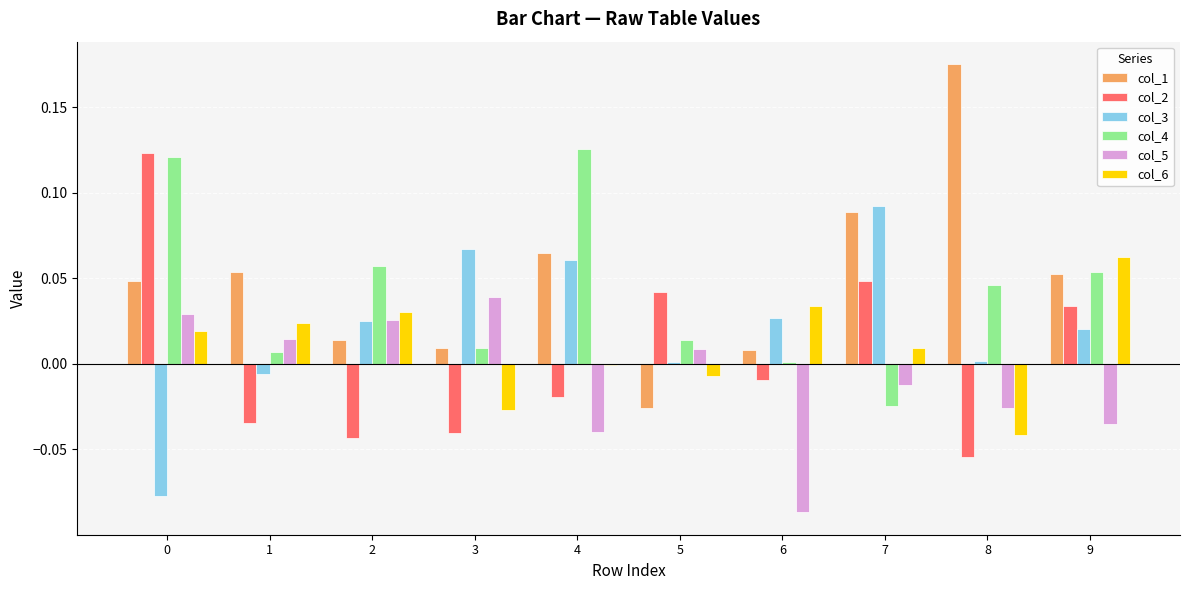

Which series has the largest total across all categories?

col_1